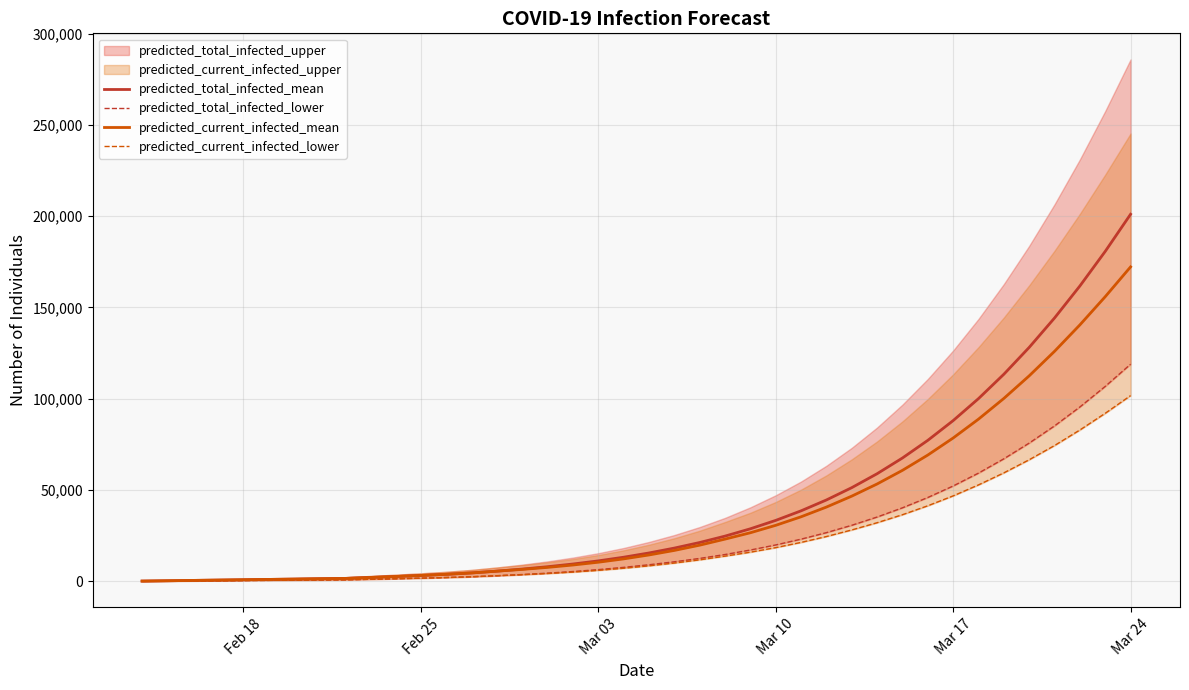

What is the highest value of the predicted_current_infected_mean series?

172222